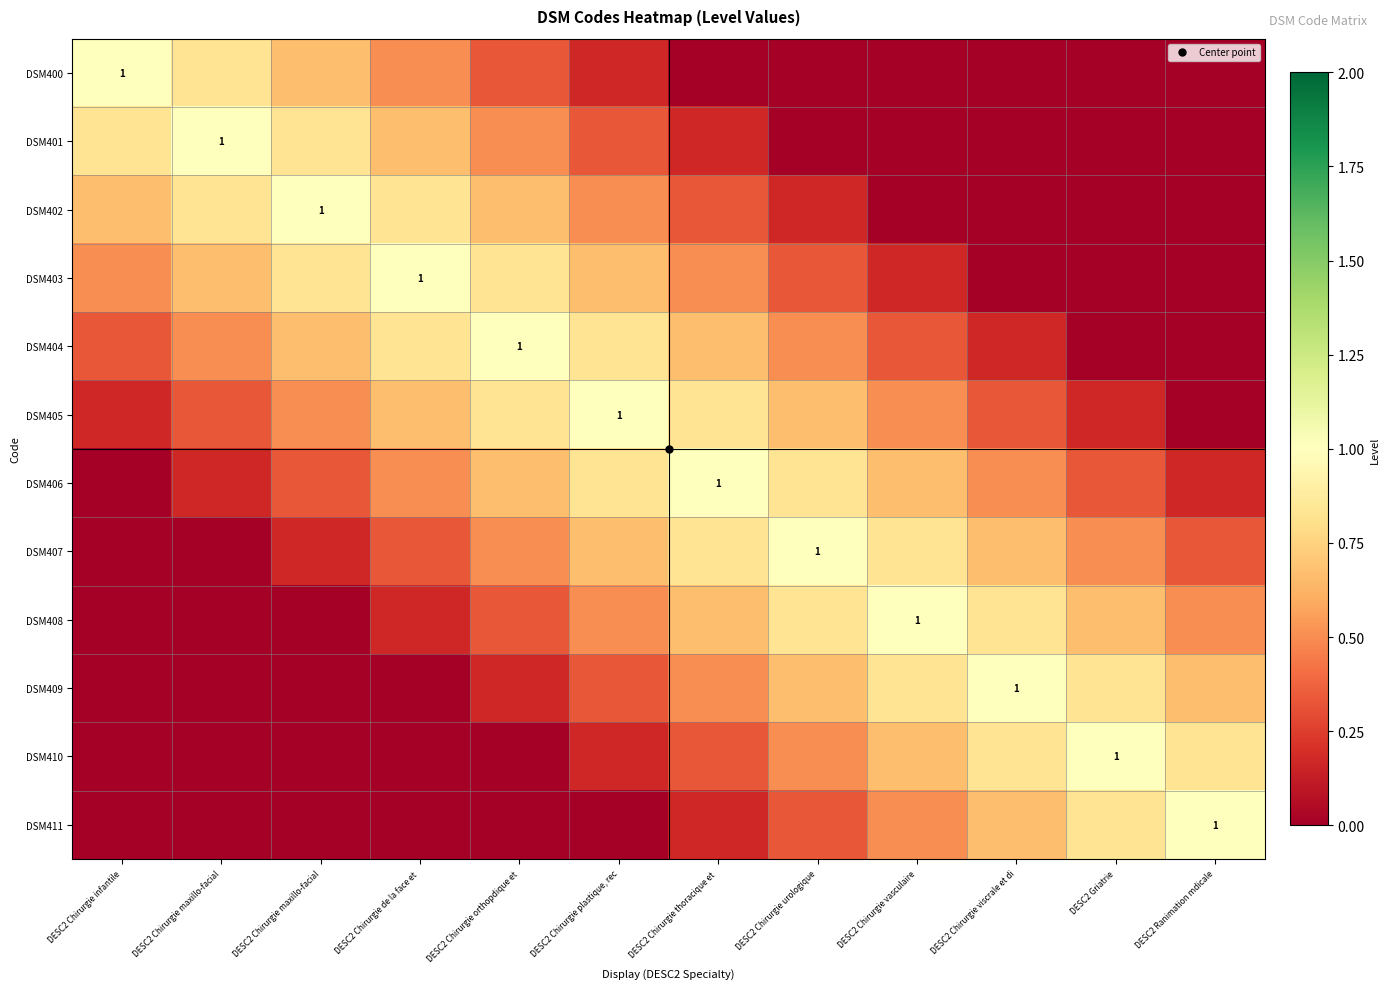

What is the sum of all DSM402 values?

5.0